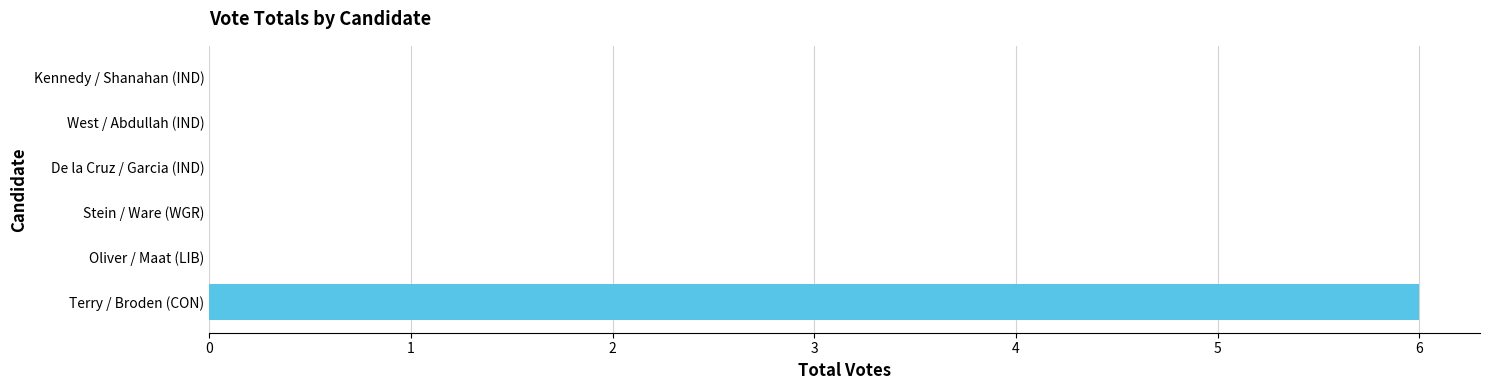

Reading bottom to top, what are all the values shown in this chart?

Terry / Broden (CON)=6	Oliver / Maat (LIB)=0	Stein / Ware (WGR)=0	De la Cruz / Garcia (IND)=0	West / Abdullah (IND)=0	Kennedy / Shanahan (IND)=0